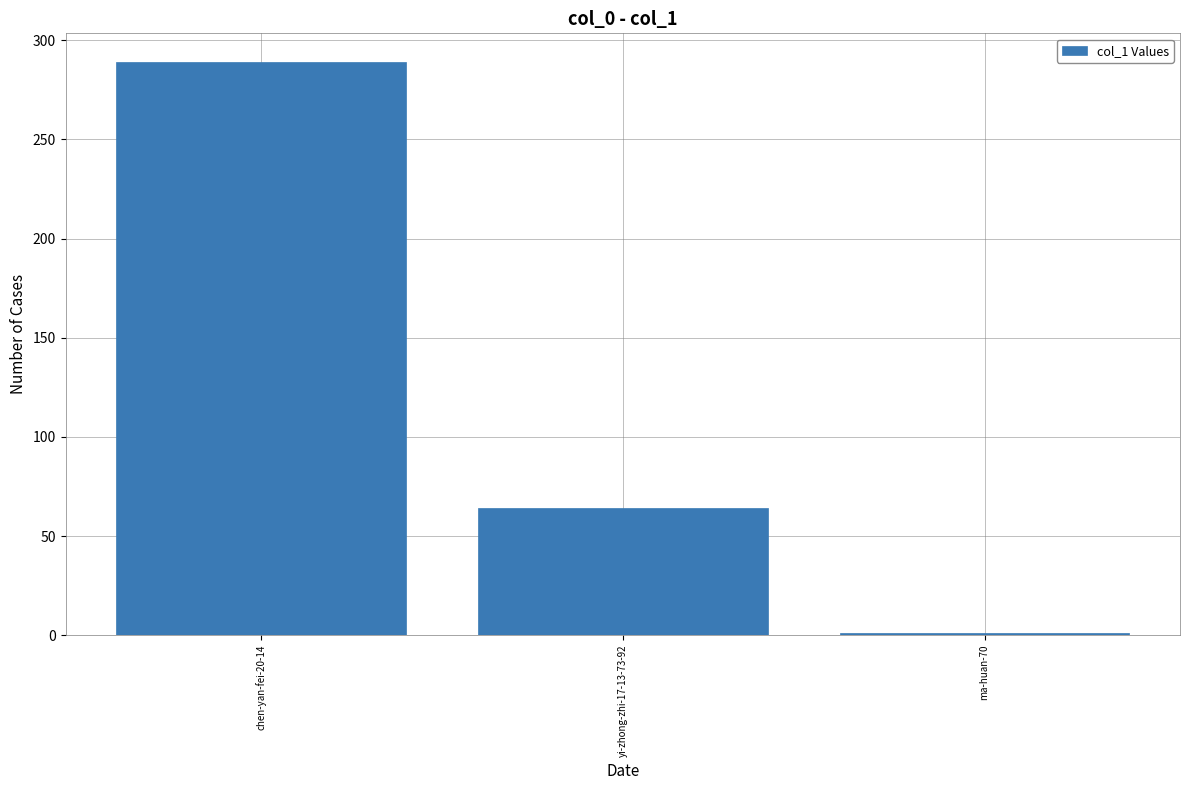

What is the change in value from yi-zhong-zhi-17-13-73-92 to ma-huan-70?

-63